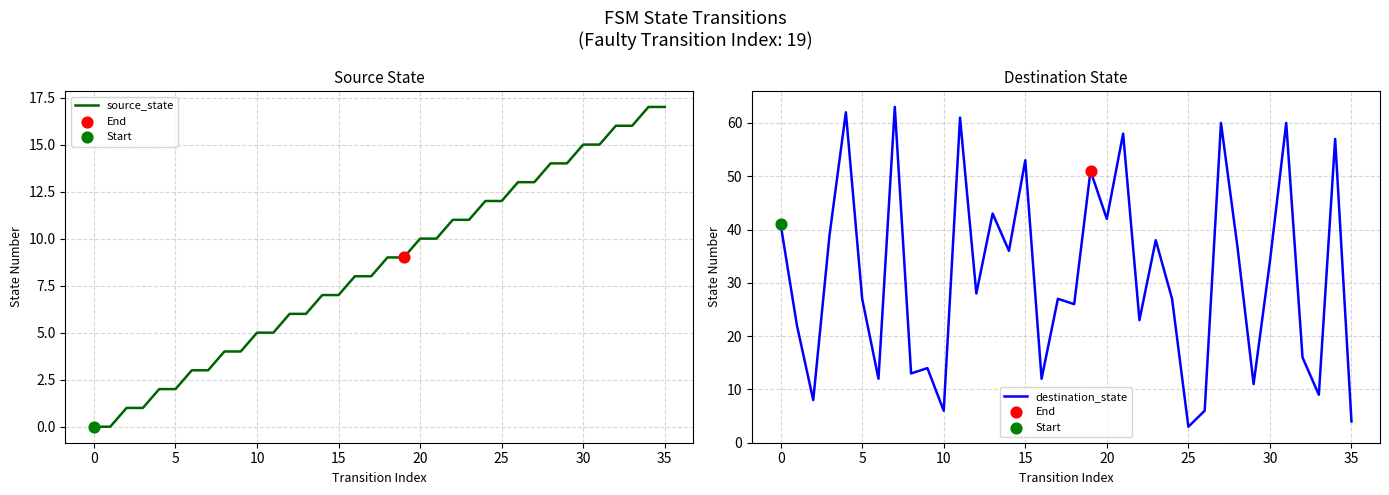

At which category is the sum across all series the highest?

31